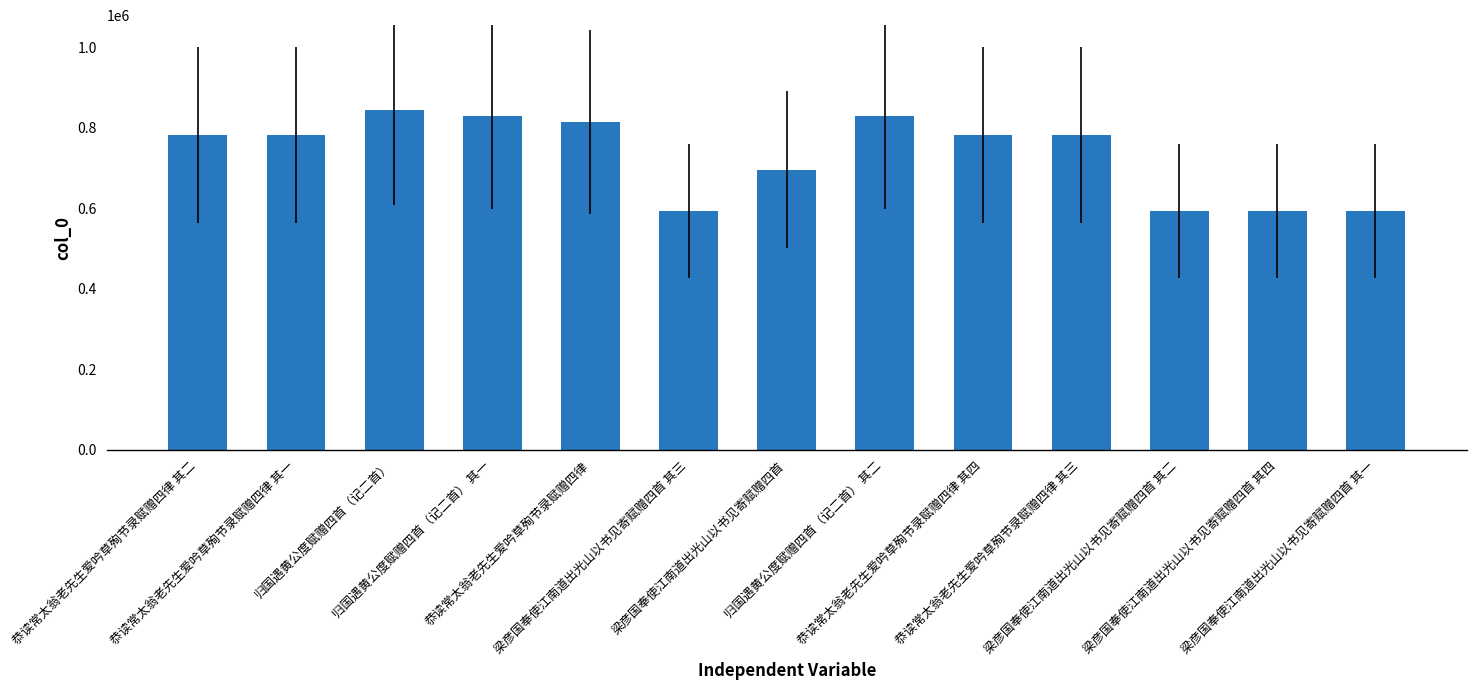

Read the value at 梁彦国奉使江南道出光山以书见寄赋赠四首 其四, to the nearest 50.

592950